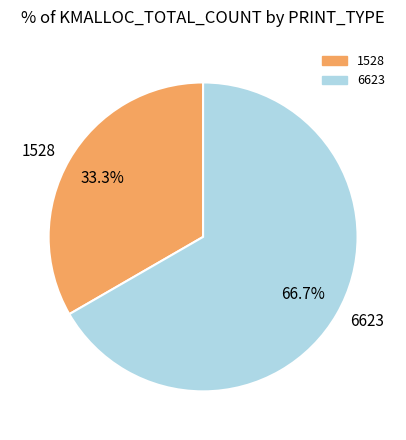

True or false: 6623 accounts for 55% of the total.

False